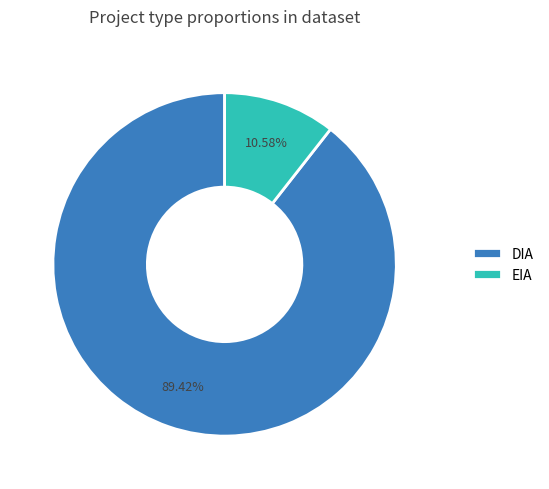

To the nearest percent, what is the difference between the largest and smallest slice percentages?

79%